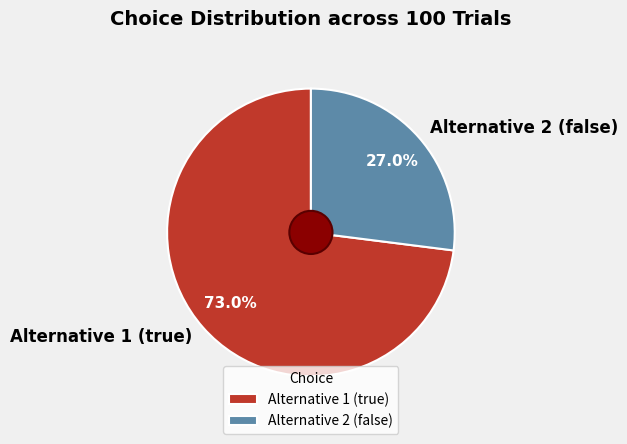

Rank the categories by value from lowest to highest.

Alternative 2 (false), Alternative 1 (true)